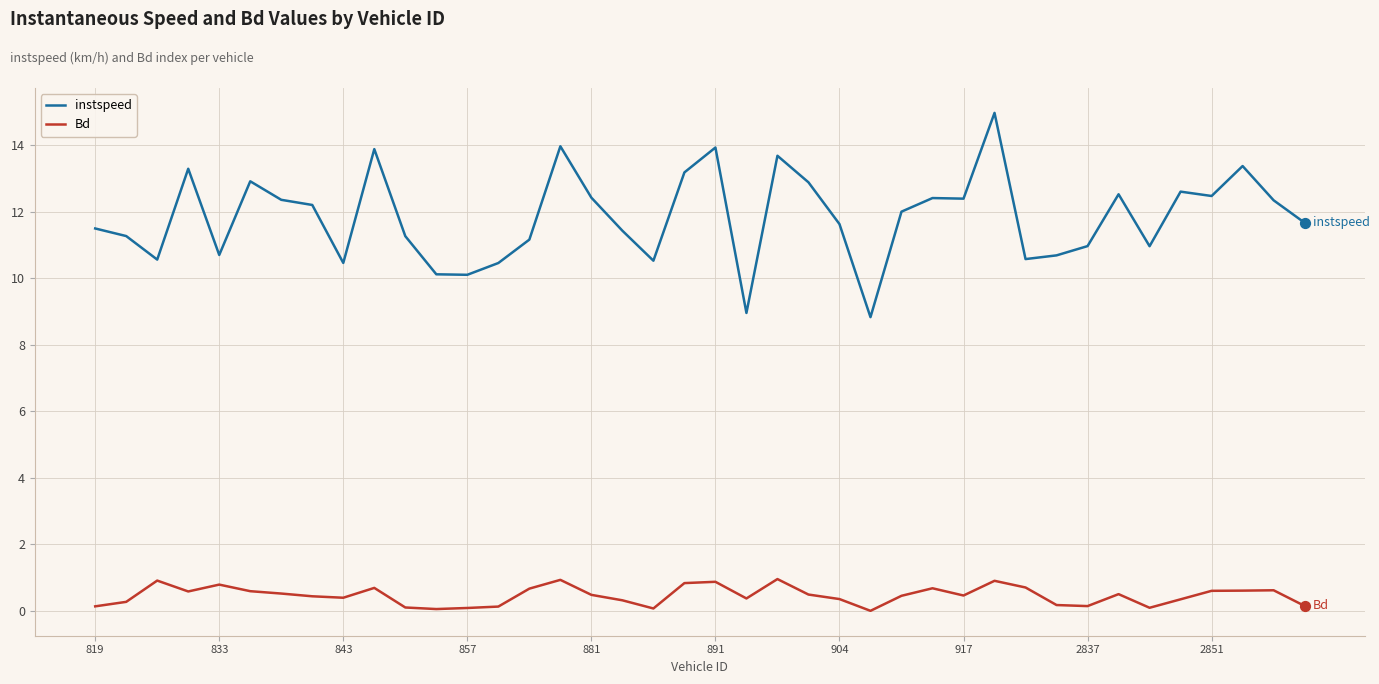

Which series has the largest total across all categories?

instspeed